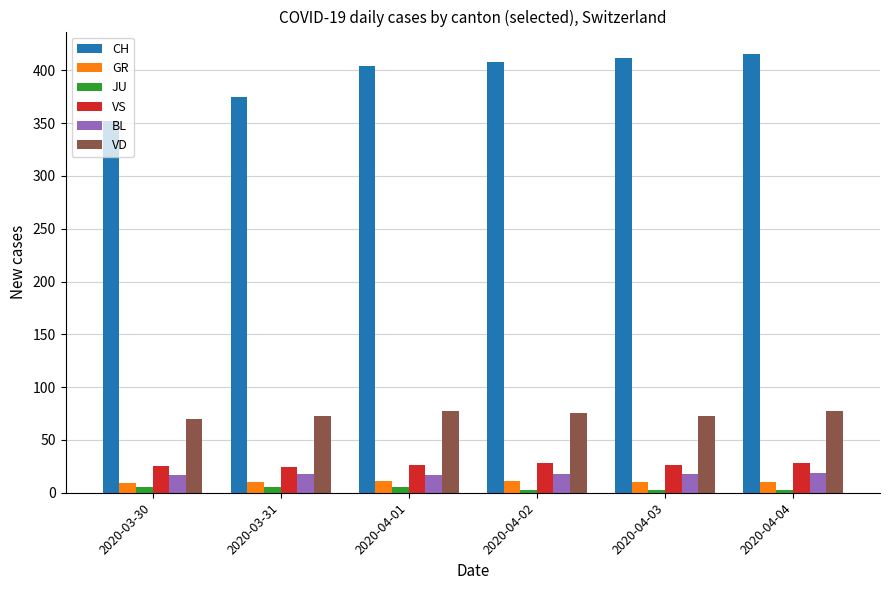

What is the spread (max minus min) of values at 2020-04-03?

409